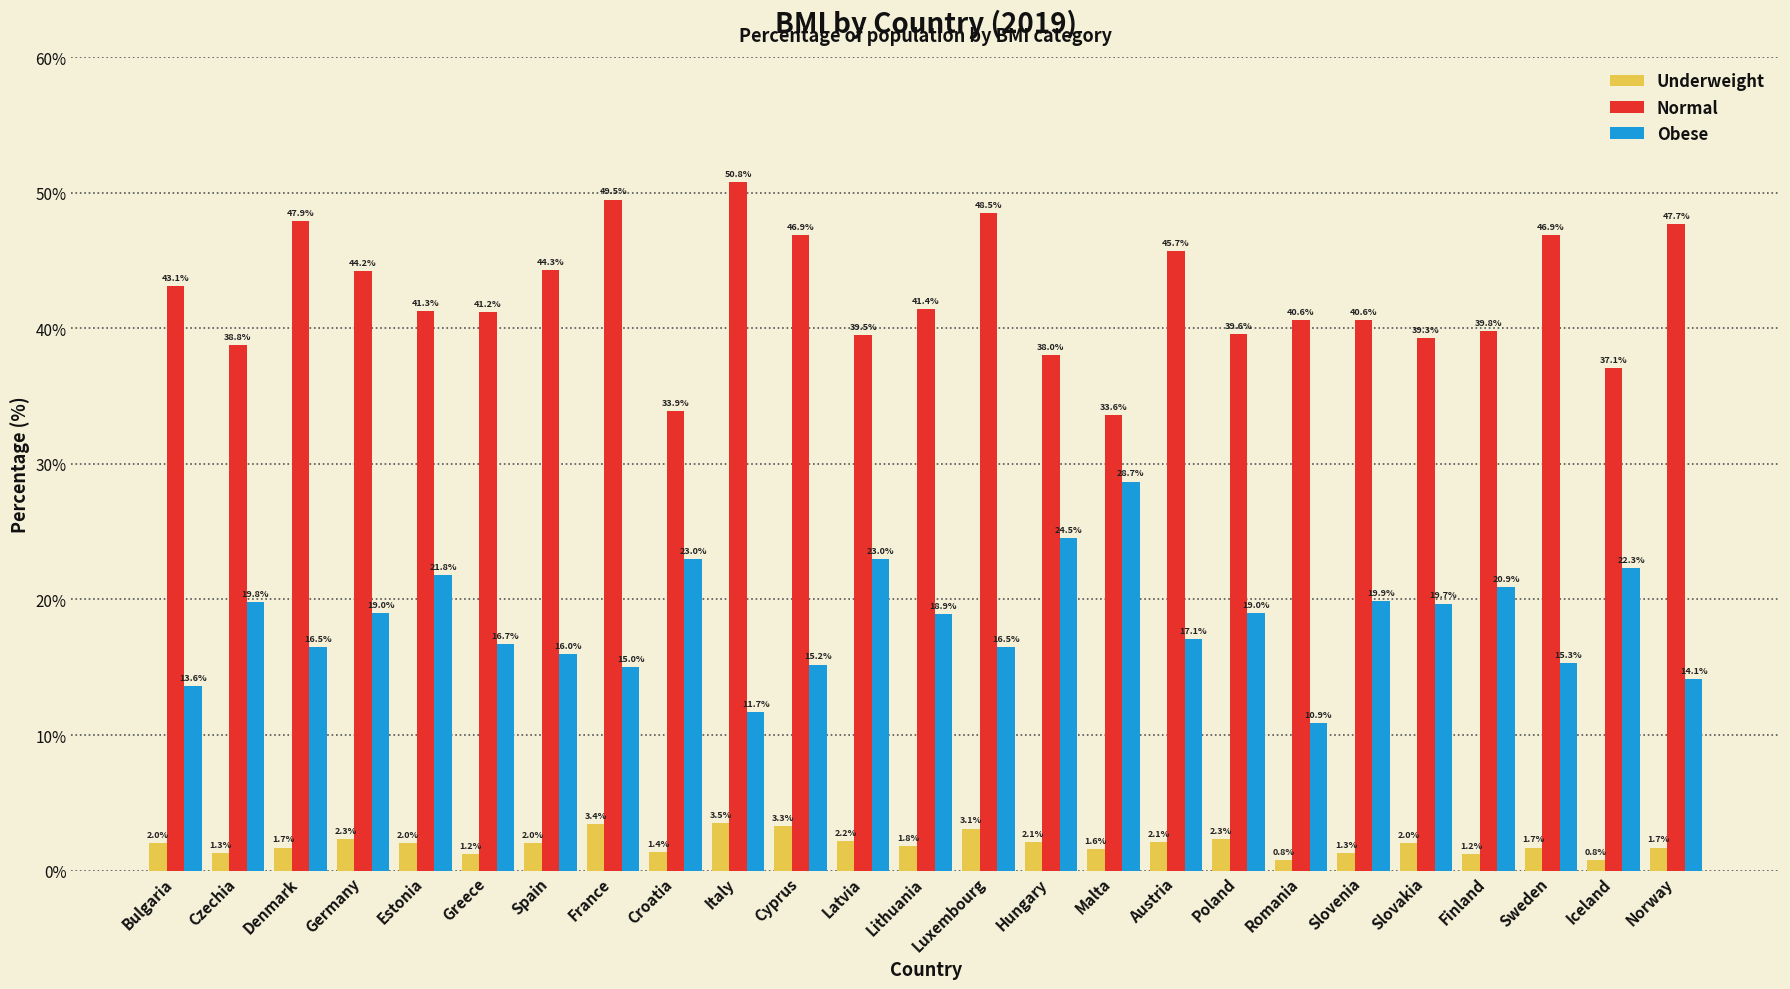

What is the greatest value displayed?

50.8